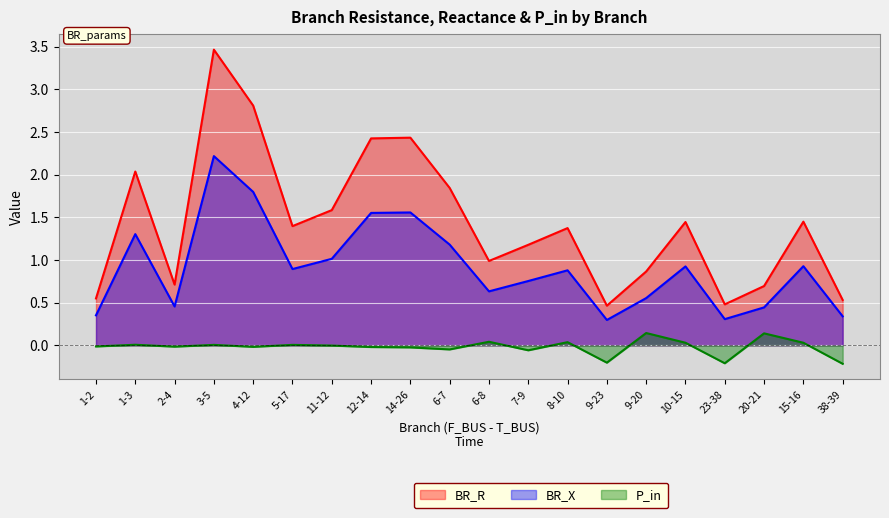

List the series in order of their peak value, highest first.

BR_R, BR_X, P_in